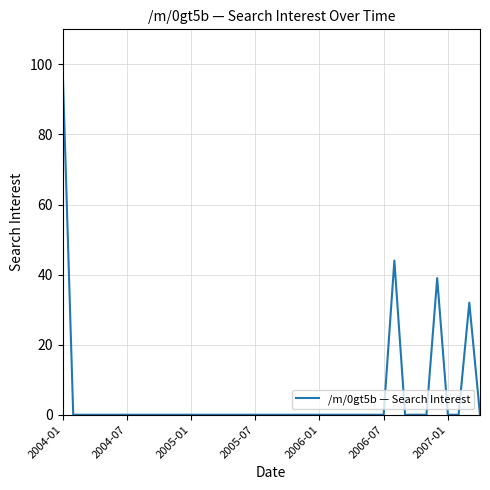

What is the maximum value shown in the chart?

100